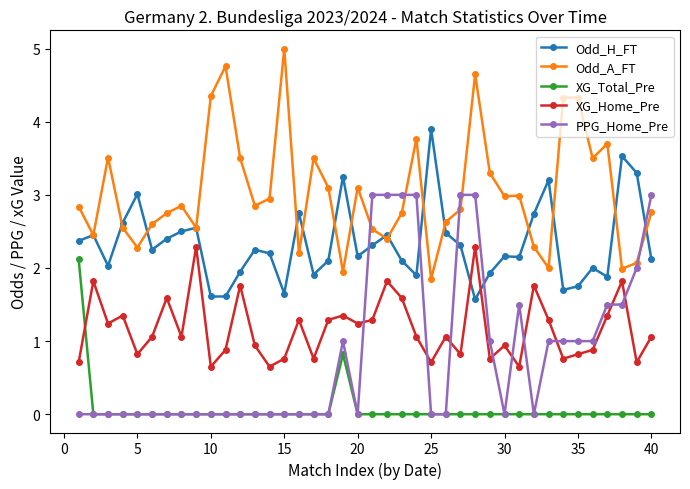

Which series has the largest total across all categories?

Odd_A_FT